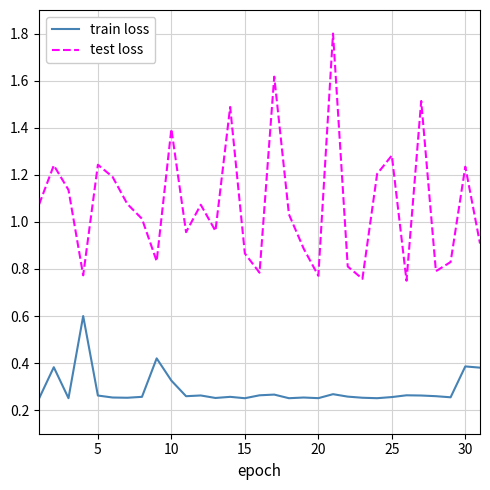

In test loss, how many points are lower than both neighbors (excluding endpoints)?

9